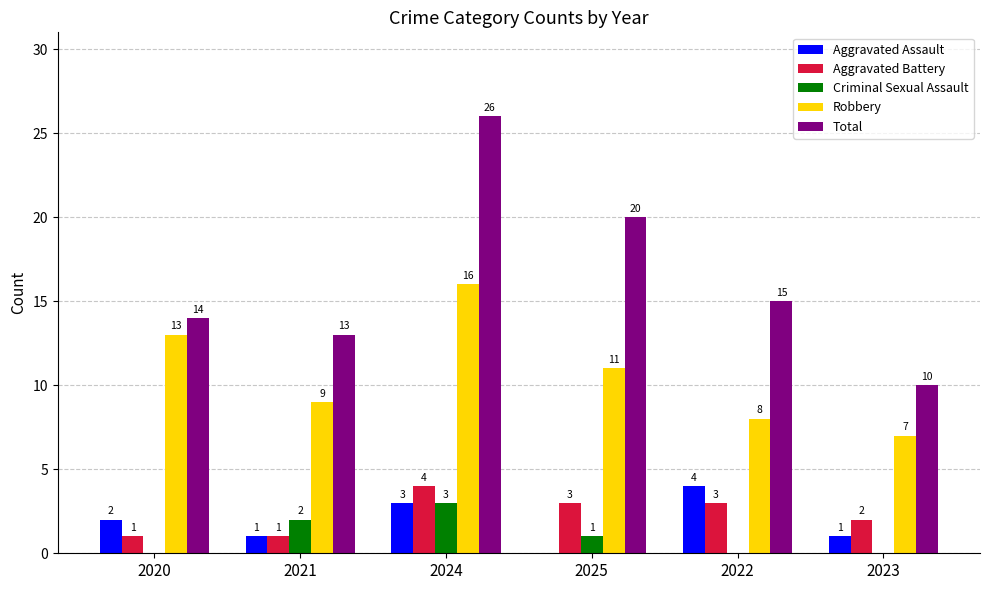

What is the sum of all Criminal Sexual Assault values?

6